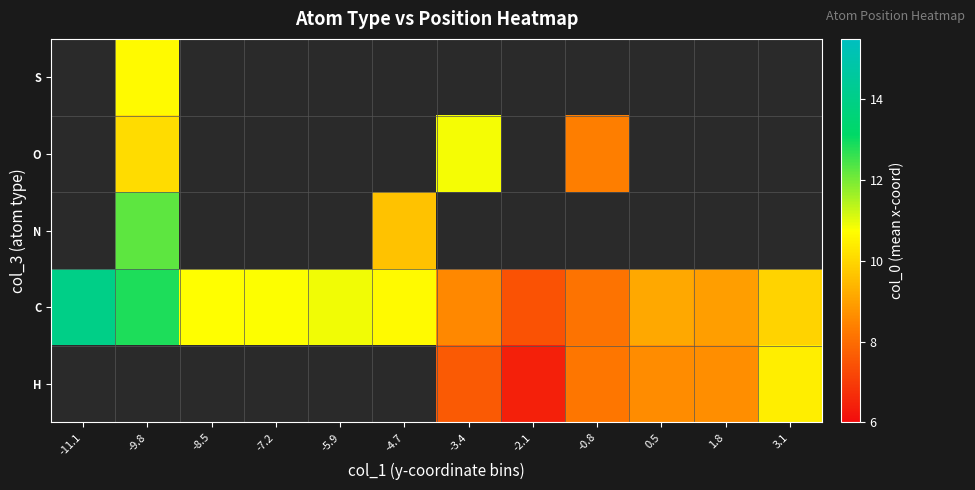

Which category has the lowest value across all series?

-2.1